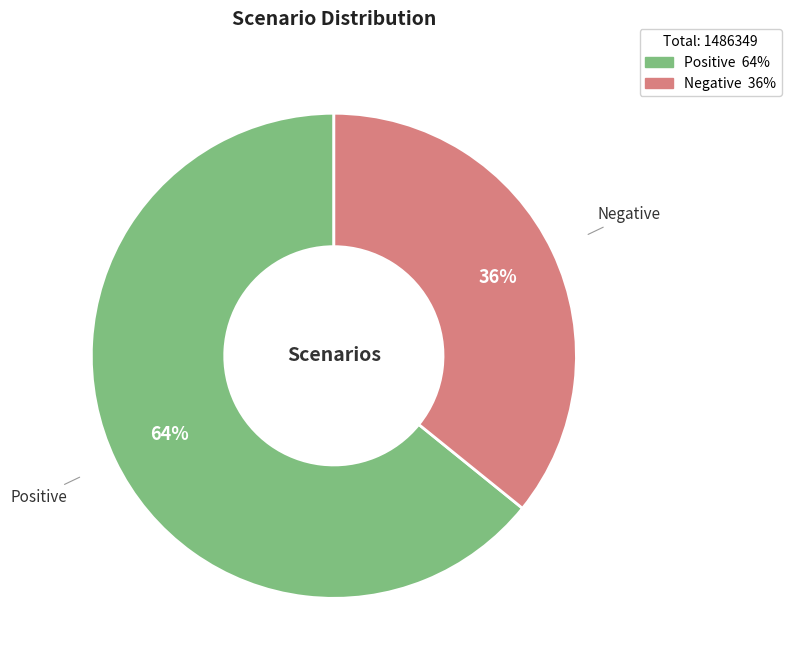

What is the majority slice?

Positive